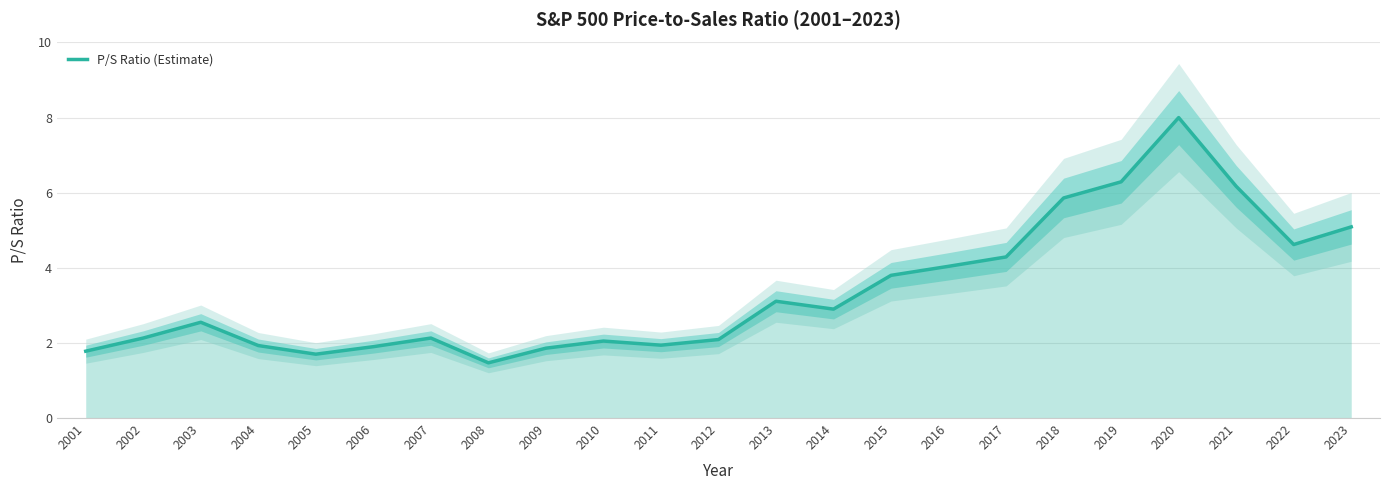

What is the difference between the maximum and second lowest values?

6.3